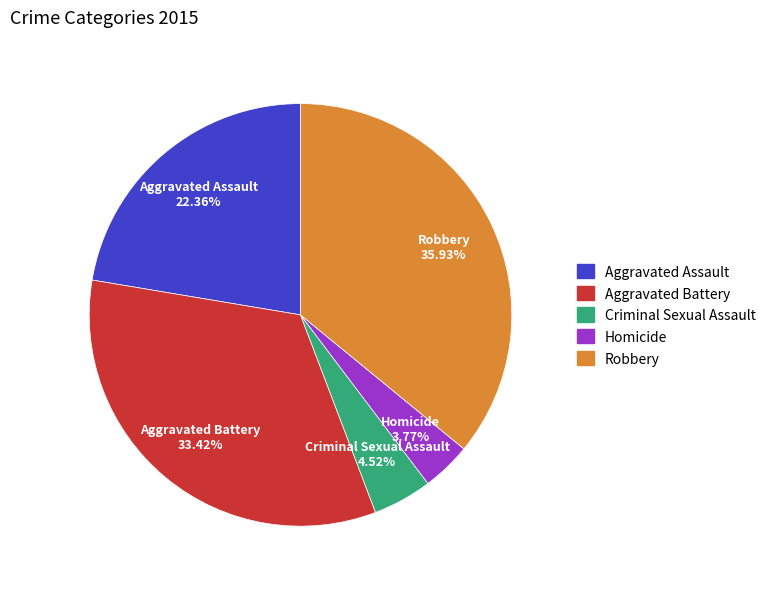

To the nearest percent, what is the difference between the Robbery and Aggravated Assault slice percentages?

14%